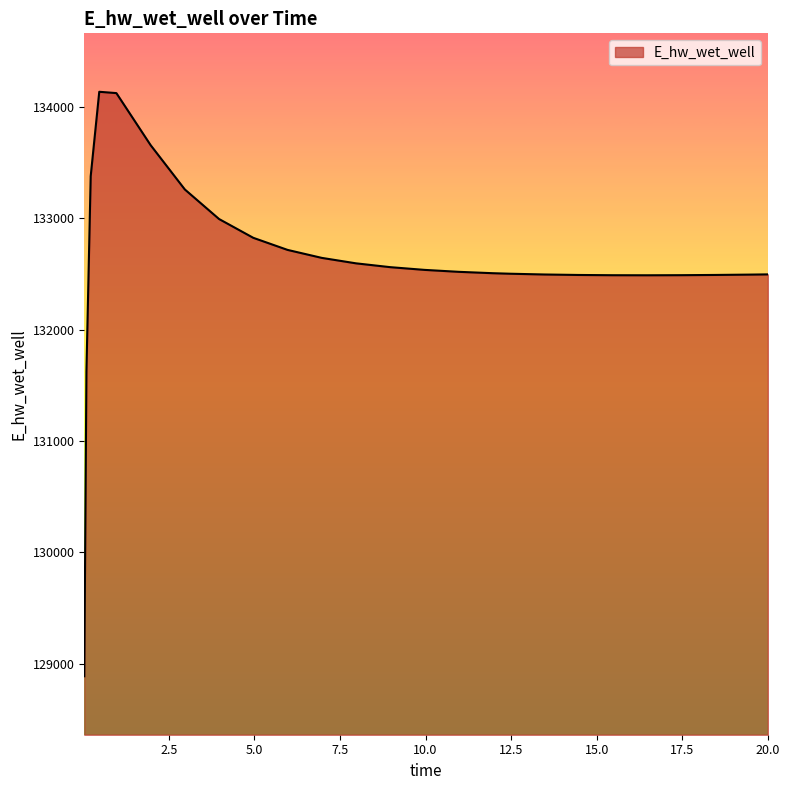

What is the average value?

132615.7